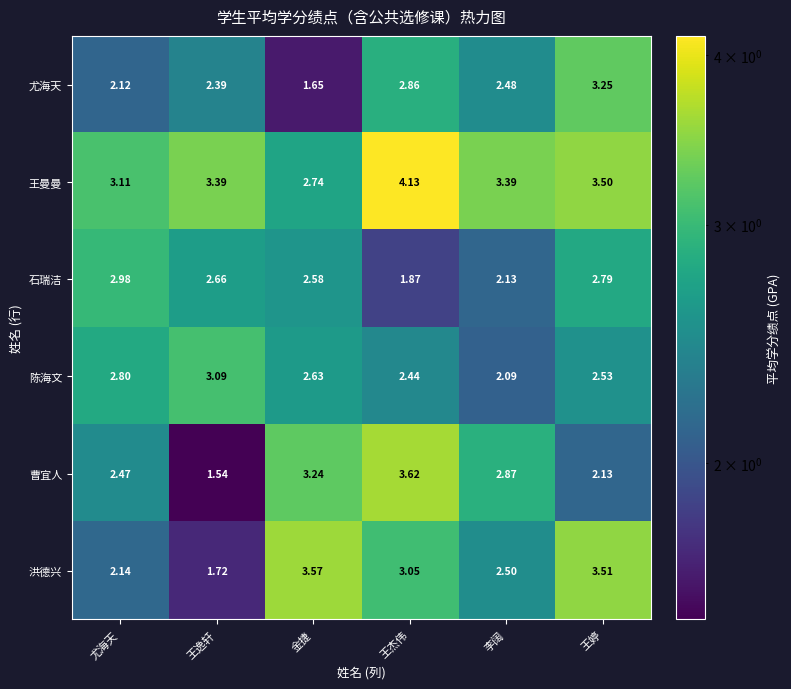

Is the value of 洪德兴 at 李阔 greater than the value of 石瑞洁 at 金捷?

No